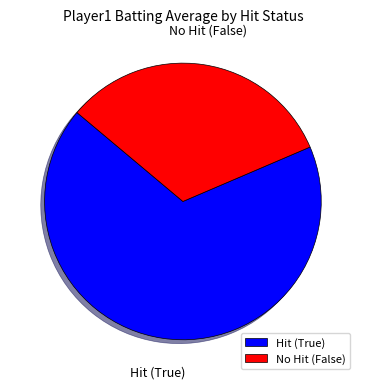

Between Hit (True) and No Hit (False), which is larger?

Hit (True)